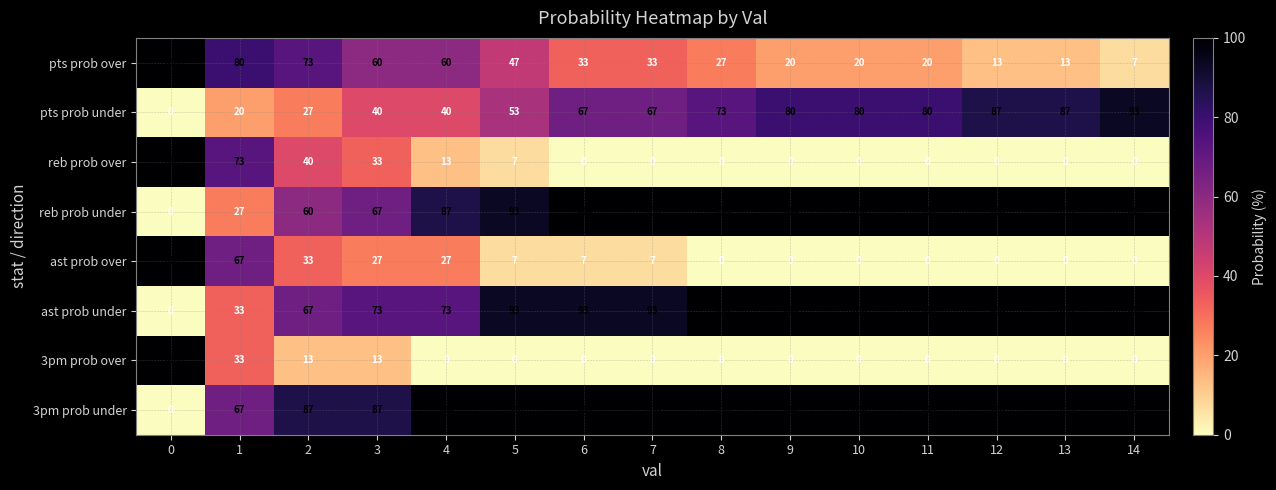

Count the 3pm prob over values in the range 0 to 13.

13